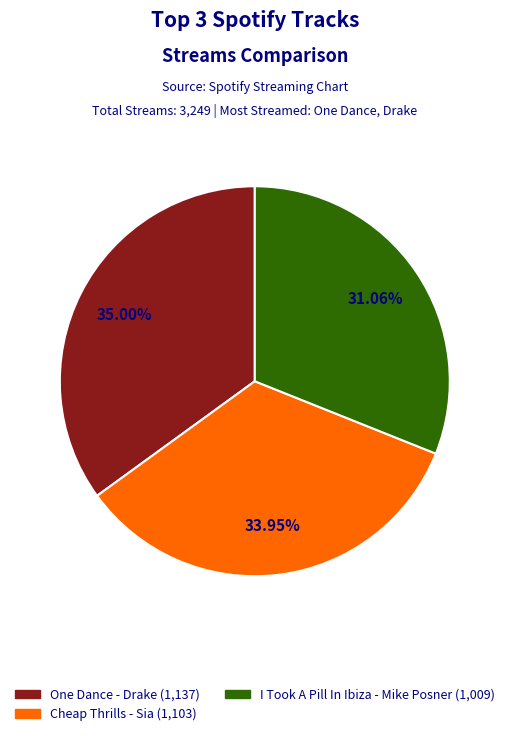

Does any single category account for the majority?

No